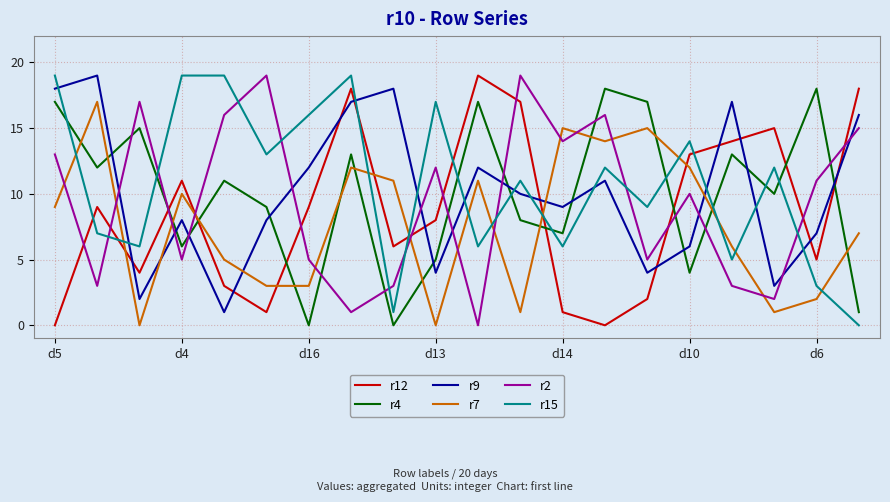

Is this an area chart (filled region under the line)?

No